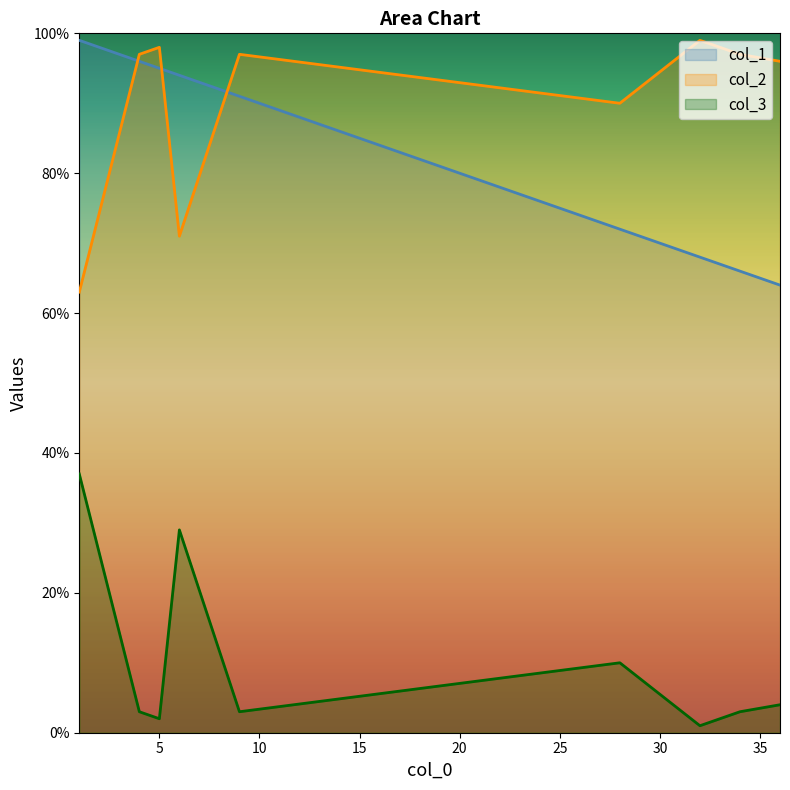

Which category has the lowest value across all series?

32